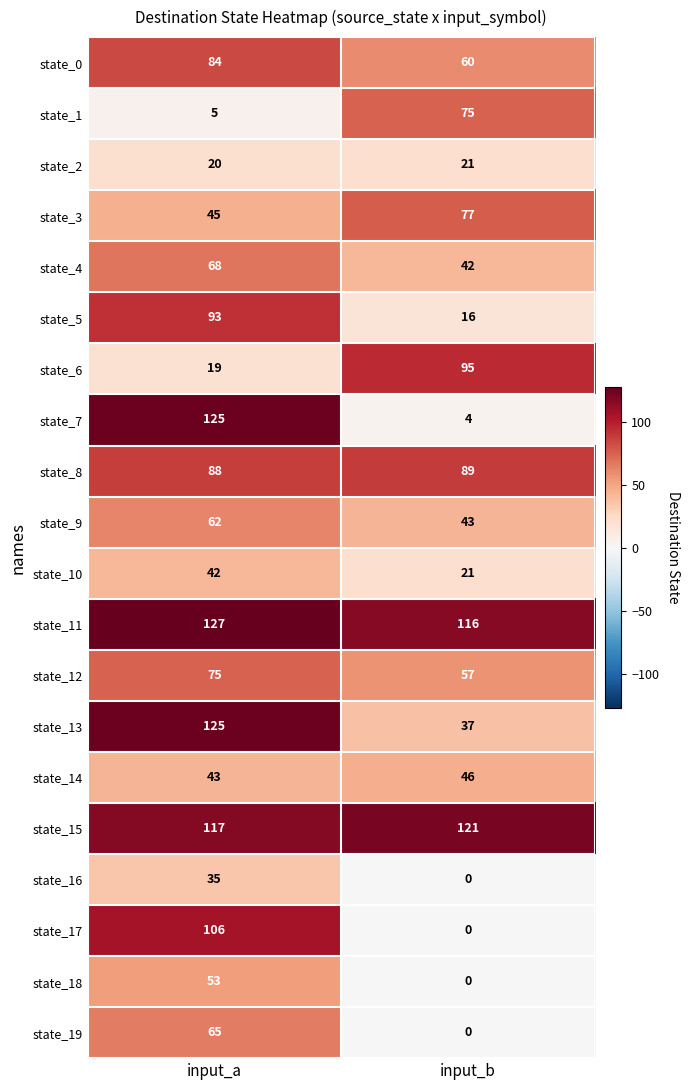

True or false: state_12 has a value of 39 at input_a.

False